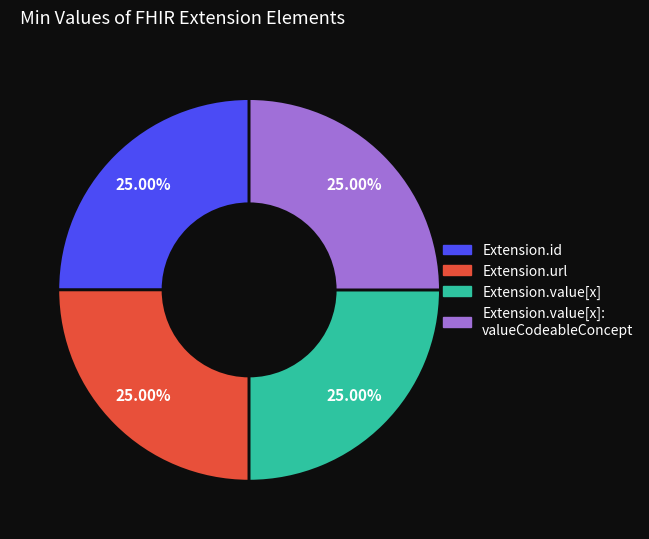

Does any single category account for the majority?

No